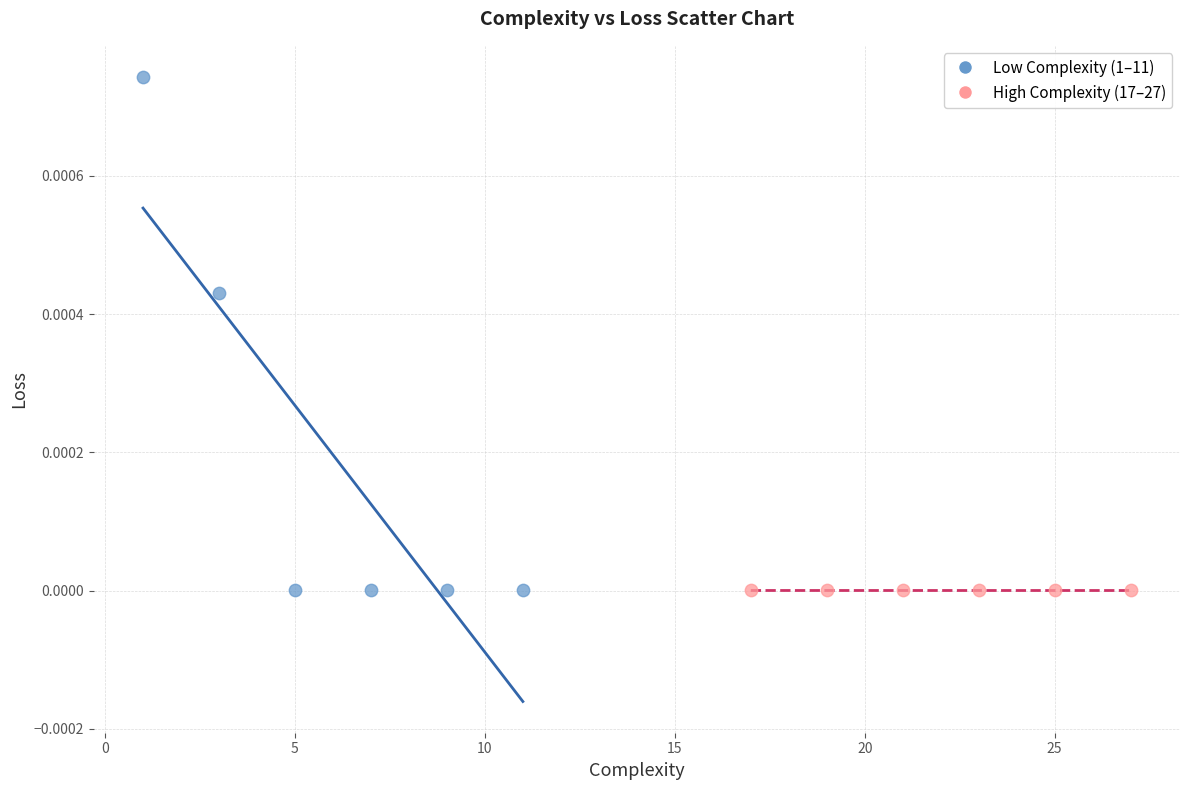

Which series has the widest spread of Y values?

Low Complexity (1–11)